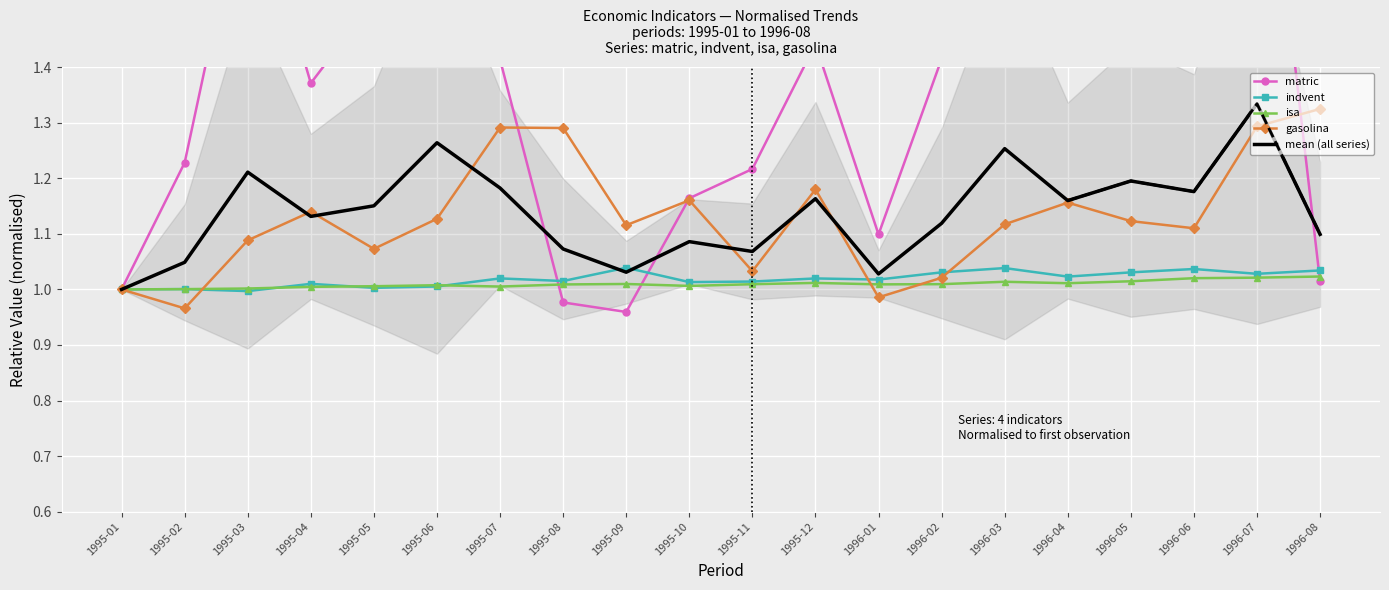

Reading left to right, list all the values displayed in this chart.

matric: 1.0	1.2	1.8	1.4	1.5	1.9	1.4	1.0	1.0	1.2	1.2	1.4	1.1	1.4	1.8	1.4	1.6	1.5	2.0	1.0
indvent: 1.0	1.0	1.0	1.0	1.0	1.0	1.0	1.0	1.0	1.0	1.0	1.0	1.0	1.0	1.0	1.0	1.0	1.0	1.0	1.0
isa: 1.0	1.0	1.0	1.0	1.0	1.0	1.0	1.0	1.0	1.0	1.0	1.0	1.0	1.0	1.0	1.0	1.0	1.0	1.0	1.0
gasolina: 1.0	1.0	1.1	1.1	1.1	1.1	1.3	1.3	1.1	1.2	1.0	1.2	1.0	1.0	1.1	1.2	1.1	1.1	1.3	1.3
mean (all series): 1.0	1.0	1.2	1.1	1.2	1.3	1.2	1.1	1.0	1.1	1.1	1.2	1.0	1.1	1.3	1.2	1.2	1.2	1.3	1.1